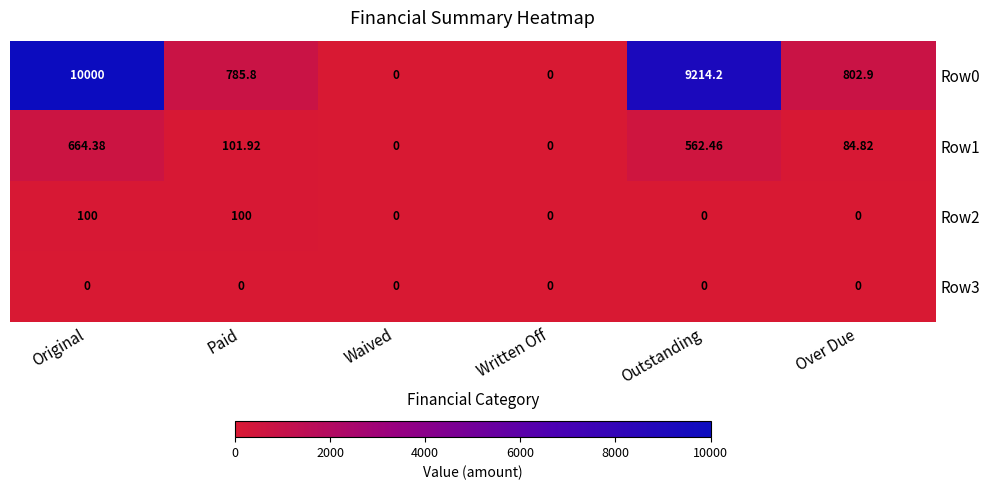

At which category is the sum across all series the highest?

Original